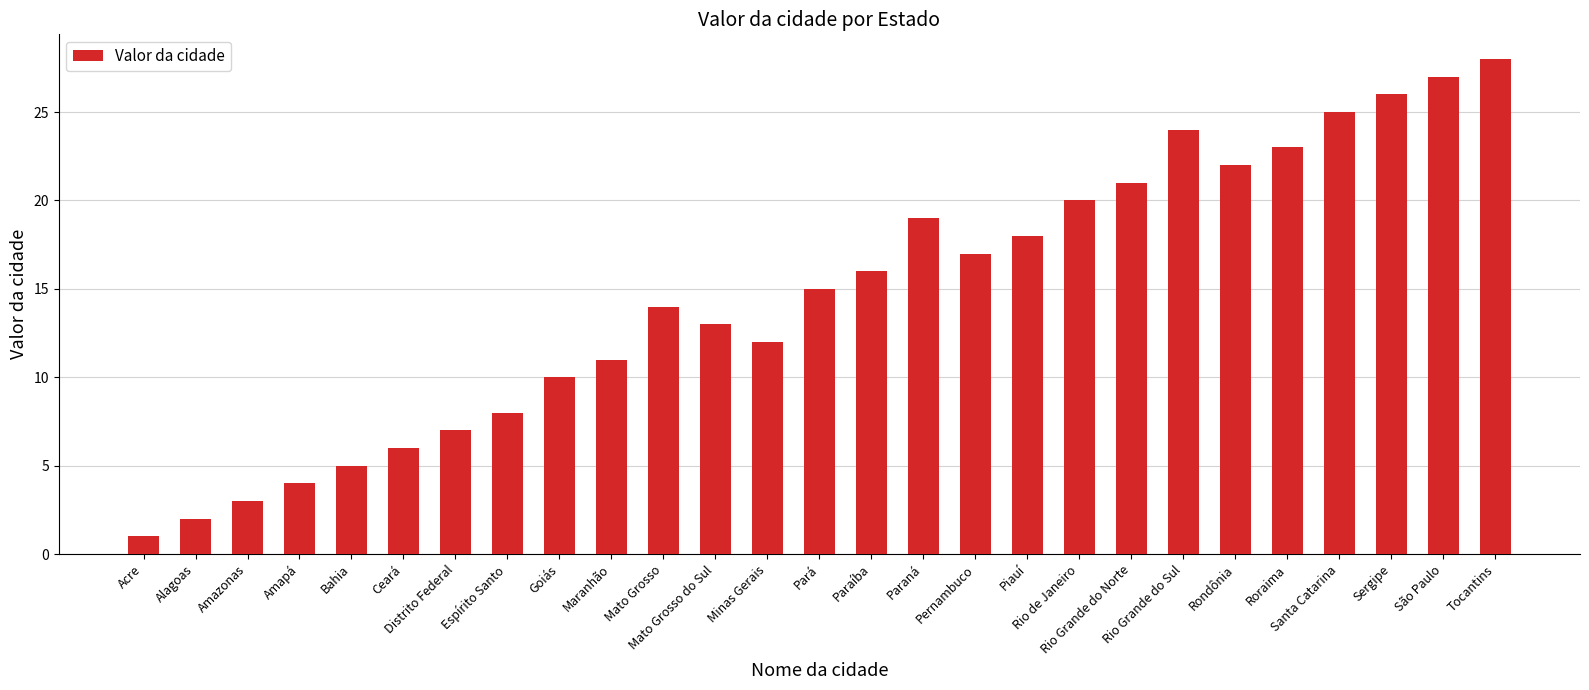

What is the difference between the second highest and minimum values?

26